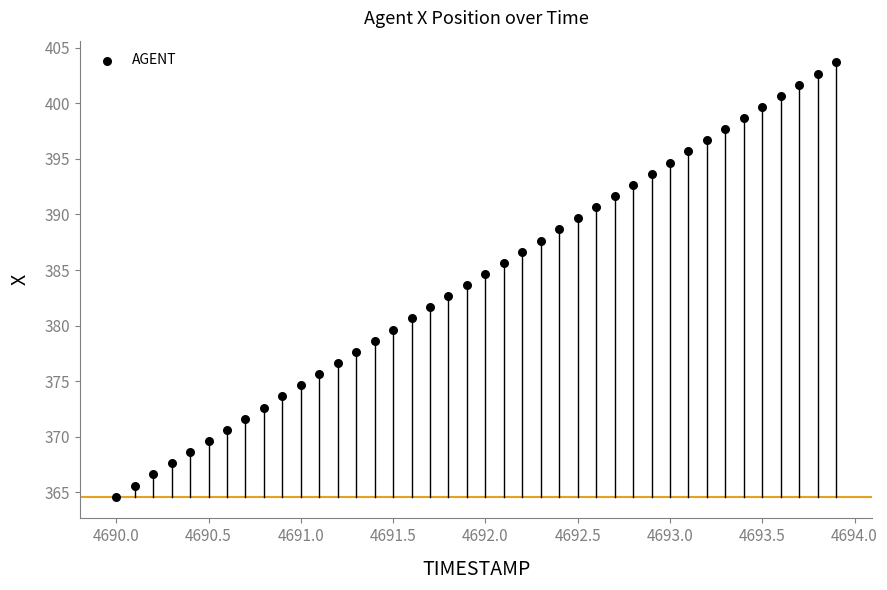

What is the range of X values (max minus min)?

3.9